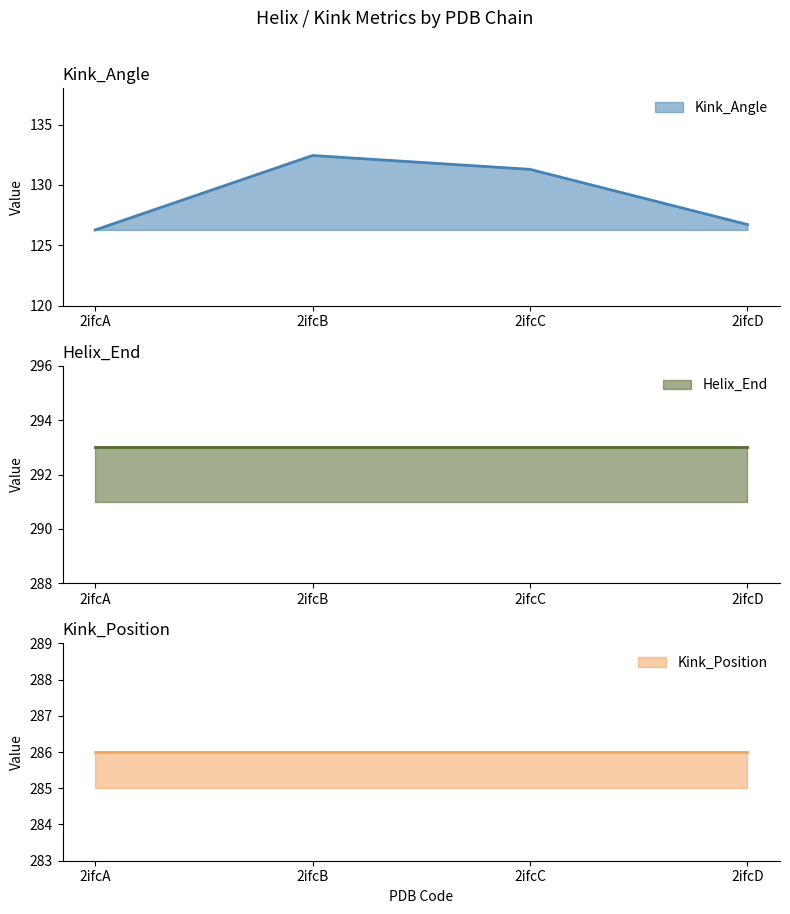

In Kink_Angle, how many points are higher than both neighbors (excluding endpoints)?

1